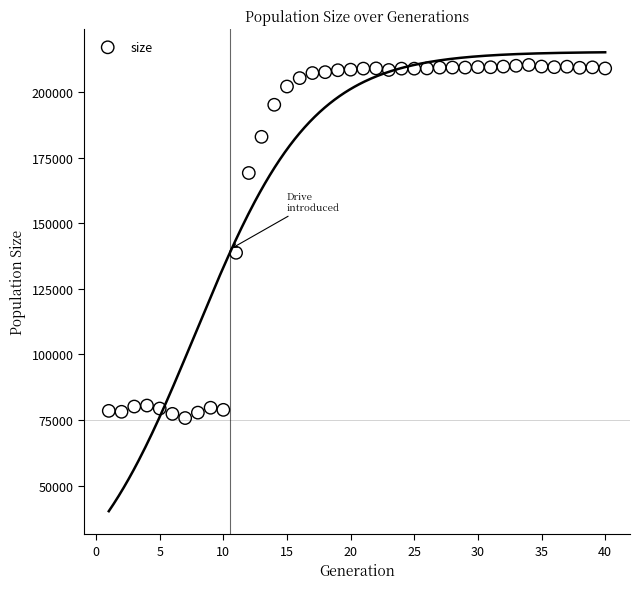

What Y value in the scatter plot is closest to 143033?

138739